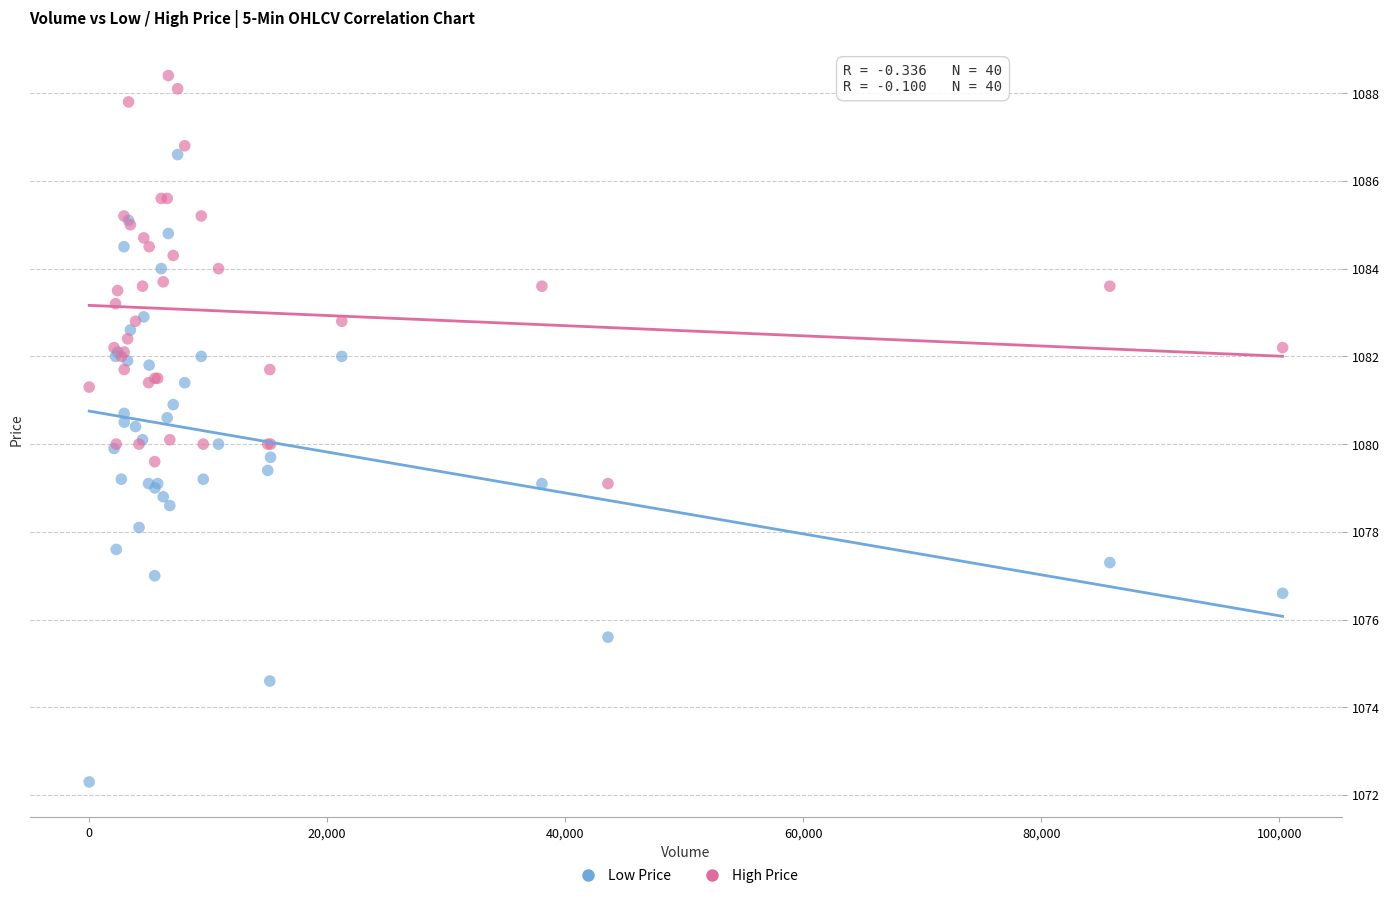

What are all the series names shown in the legend?

Low Price, High Price